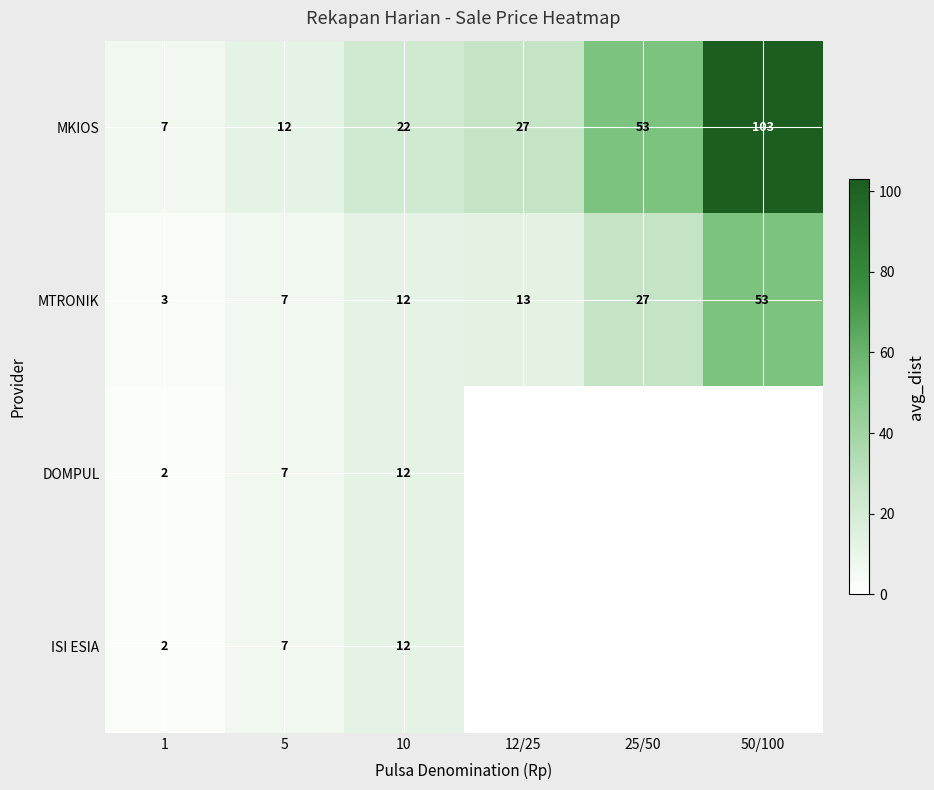

Which category has the highest value in the MKIOS series?

50/100